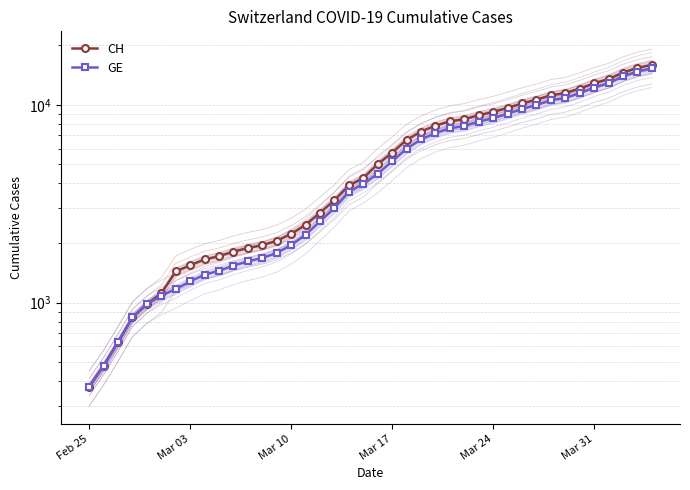

How many distinct data groups are displayed?

2